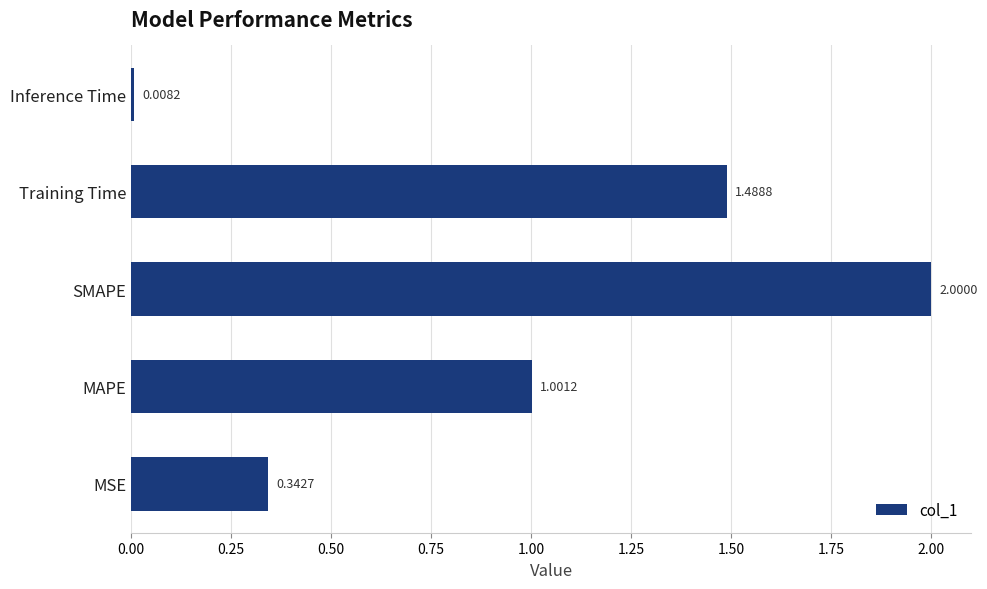

Which category has the highest value across all series?

SMAPE